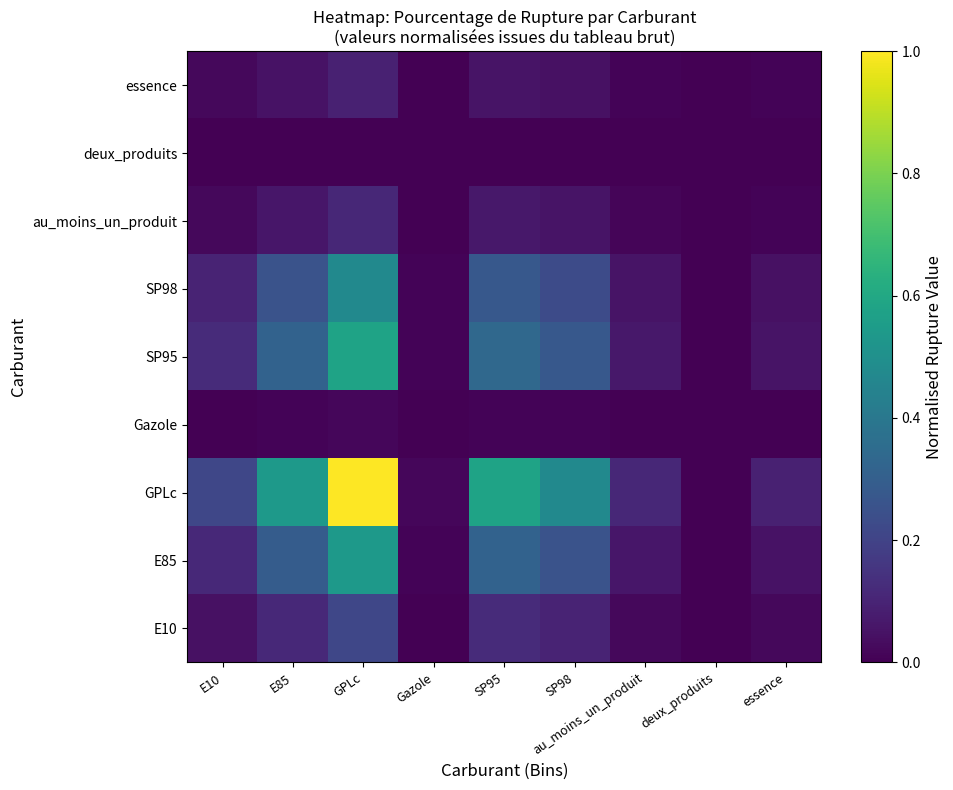

At E10, list the series in order from largest to smallest.

GPLc, SP95, E85, SP98, E10, au_moins_un_produit, essence, Gazole, deux_produits